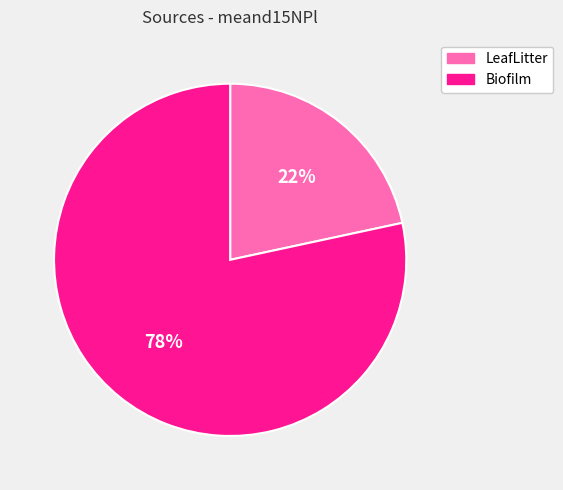

Which category has the smallest portion of the pie?

LeafLitter